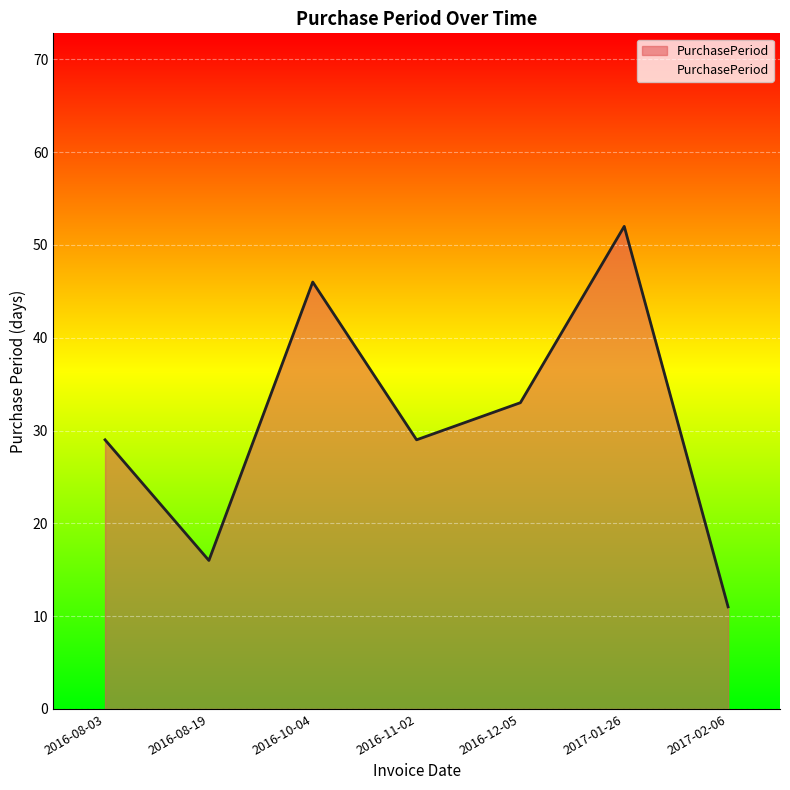

What value does the data have at 2016-12-05, to the nearest 5?

35